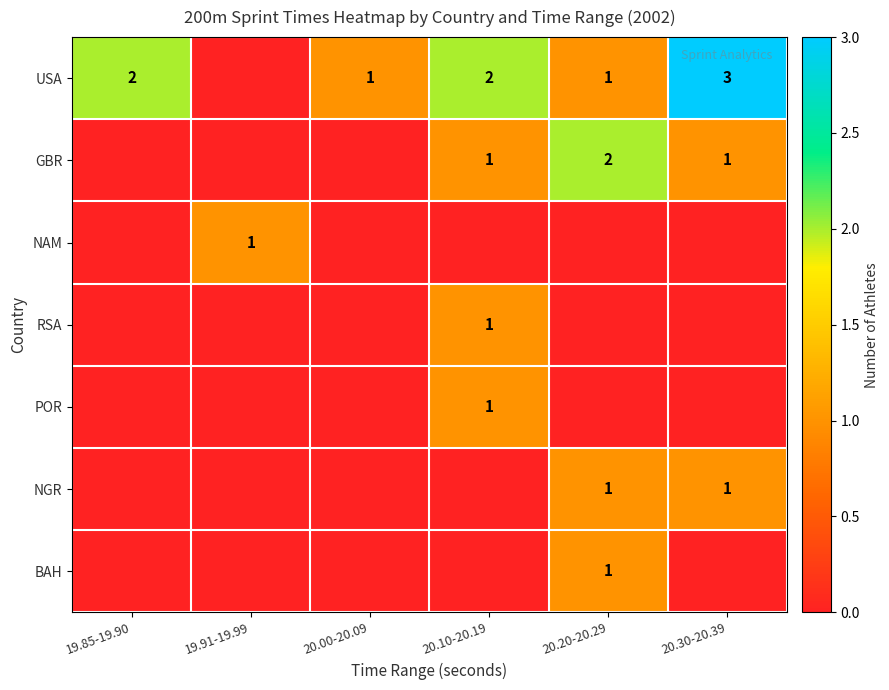

How many categories are shown in the chart?

6